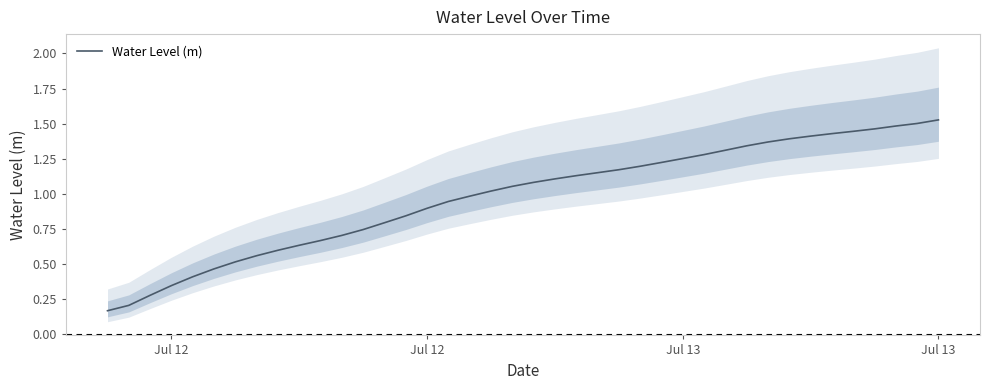

What is the label of the 3rd point from the left?

Jul 13